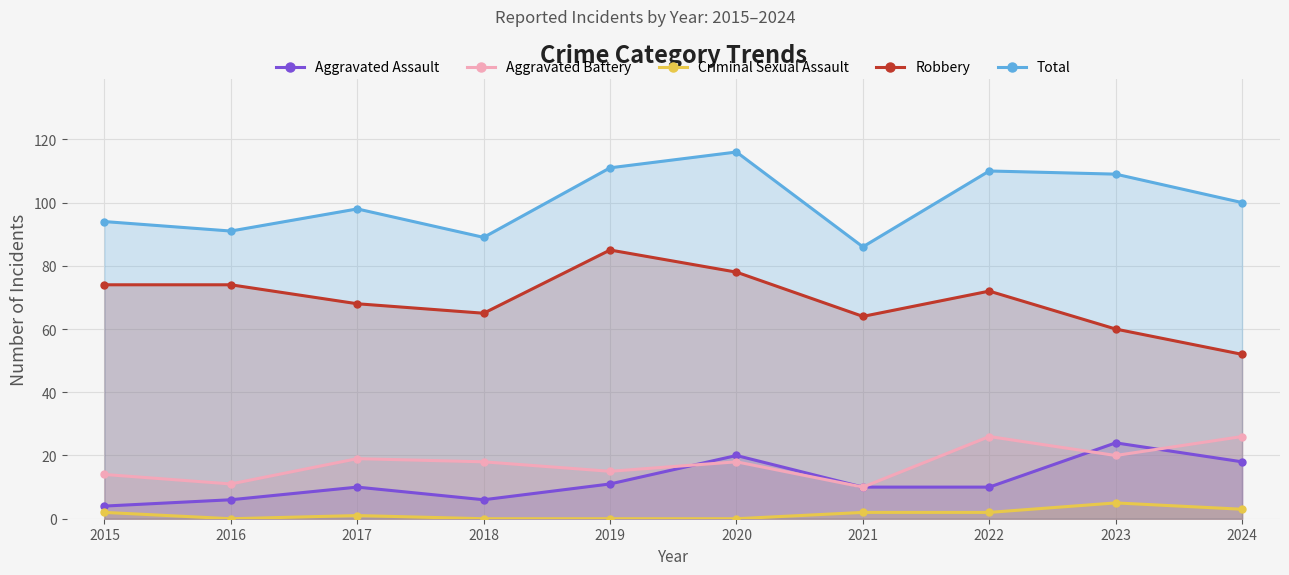

True or false: Criminal Sexual Assault has more than 2 points higher than both neighbors.

False